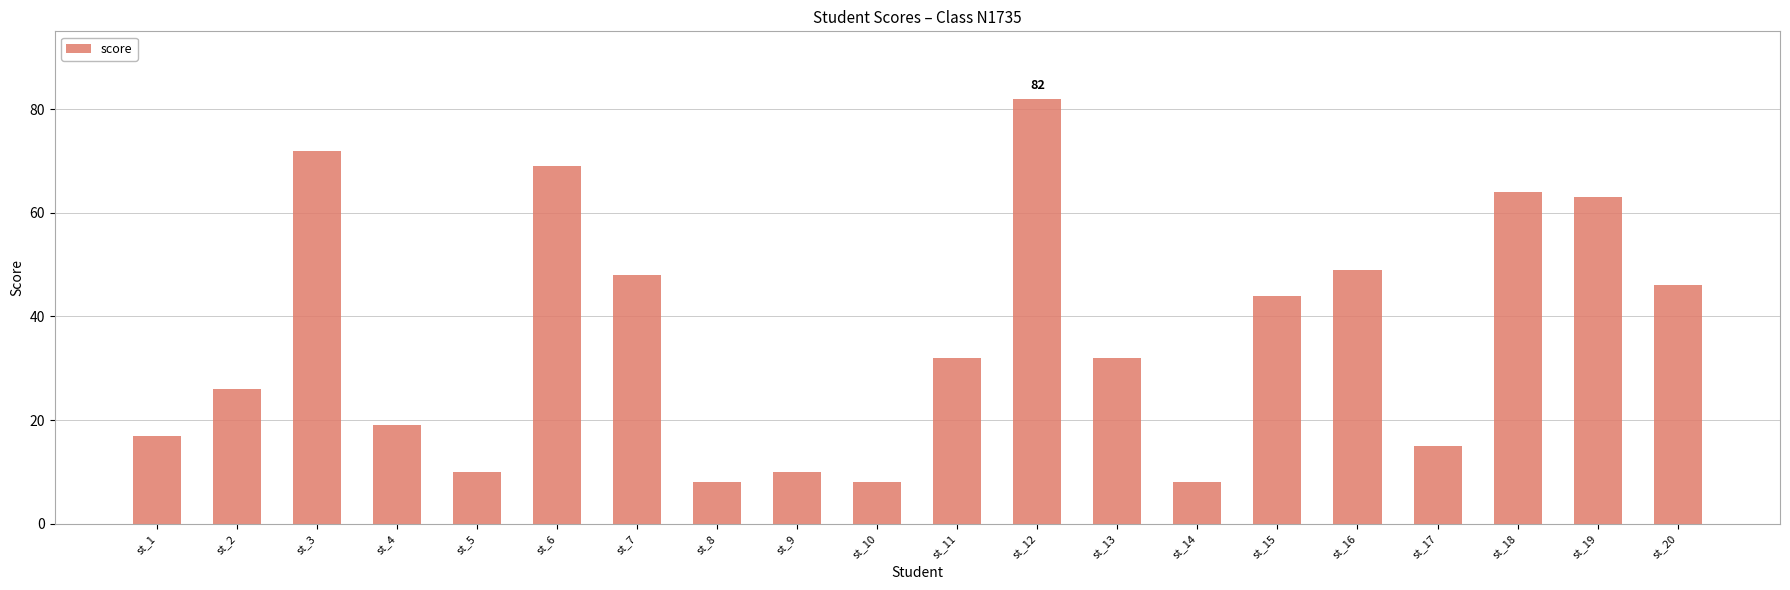

What is the sum of the values at st_7 and st_11?

80